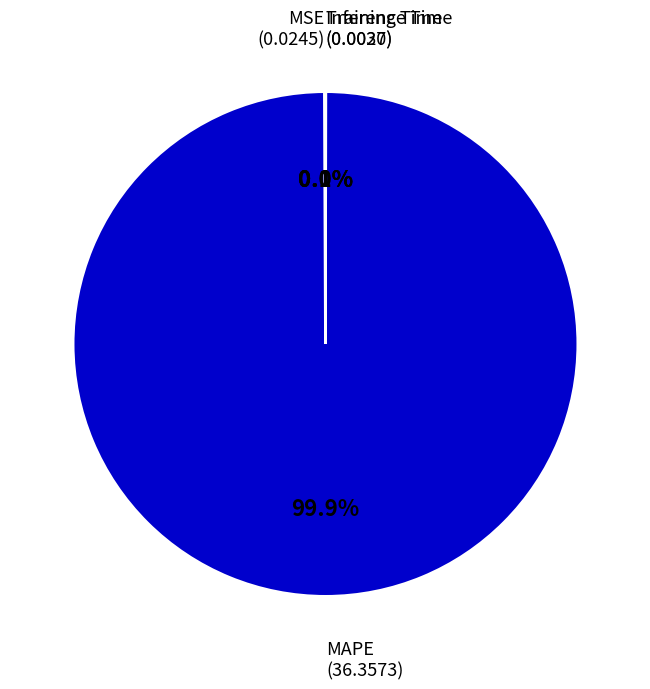

Is there a majority slice in this chart?

Yes